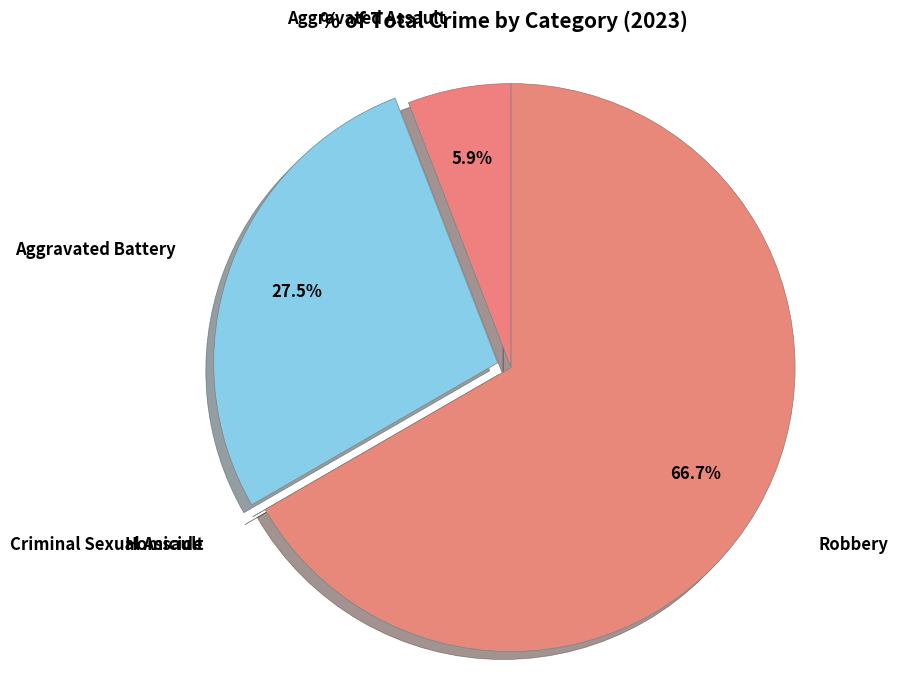

To the nearest percent, what is the average slice percentage?

20%